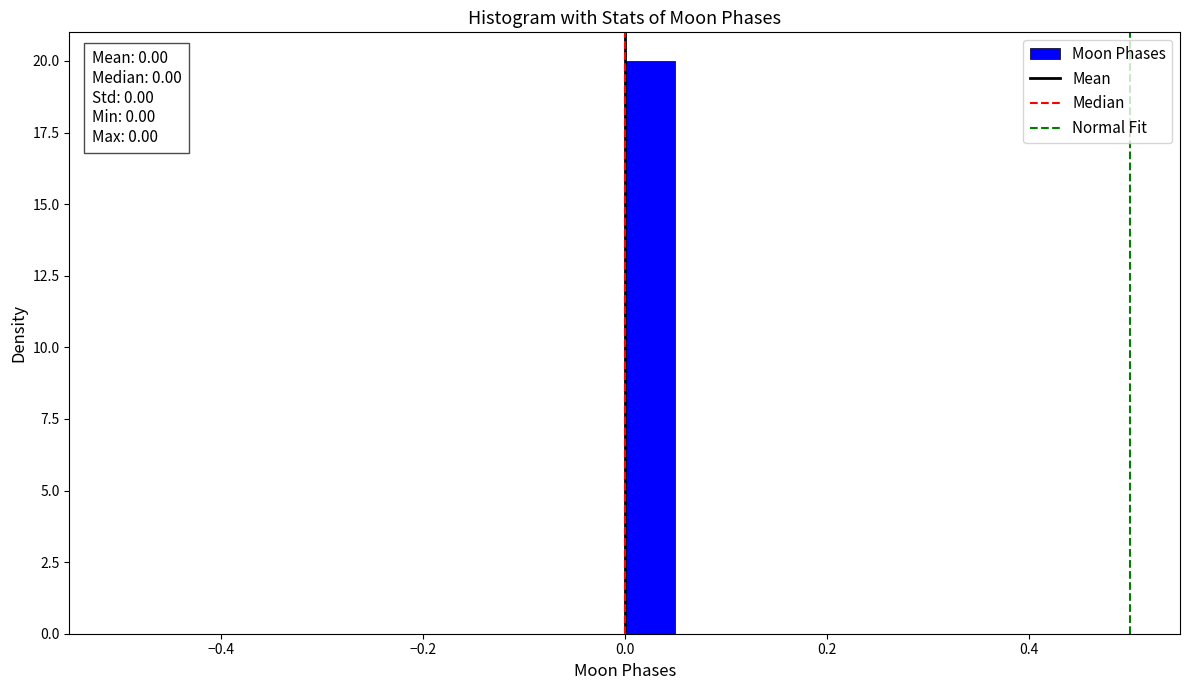

Read against the x-axis, roughly where is the centre of the tallest bar?

0.02